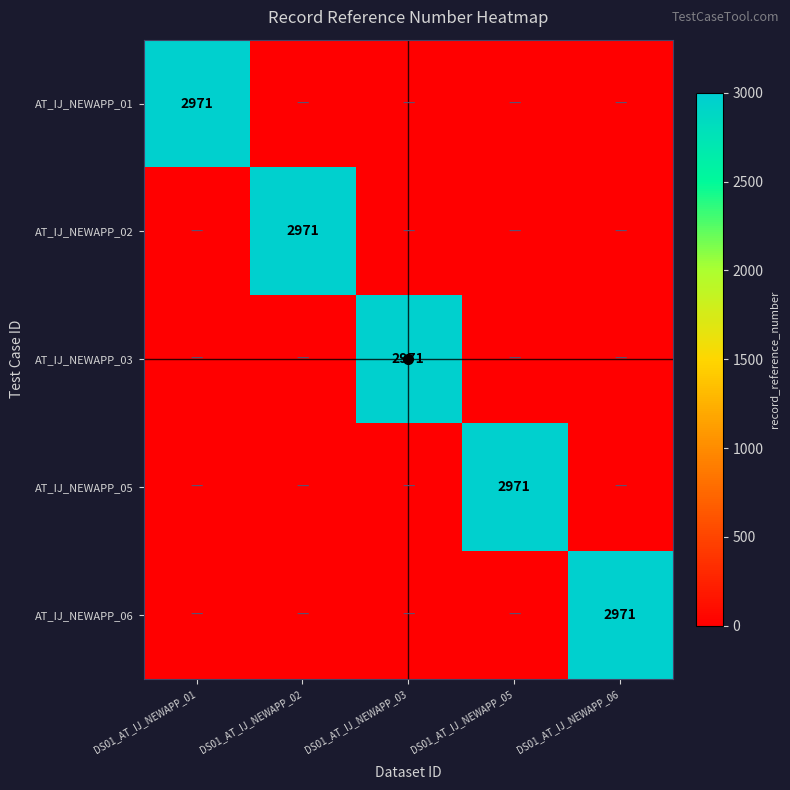

What is the average value of the AT_IJ_NEWAPP_06 series?

594